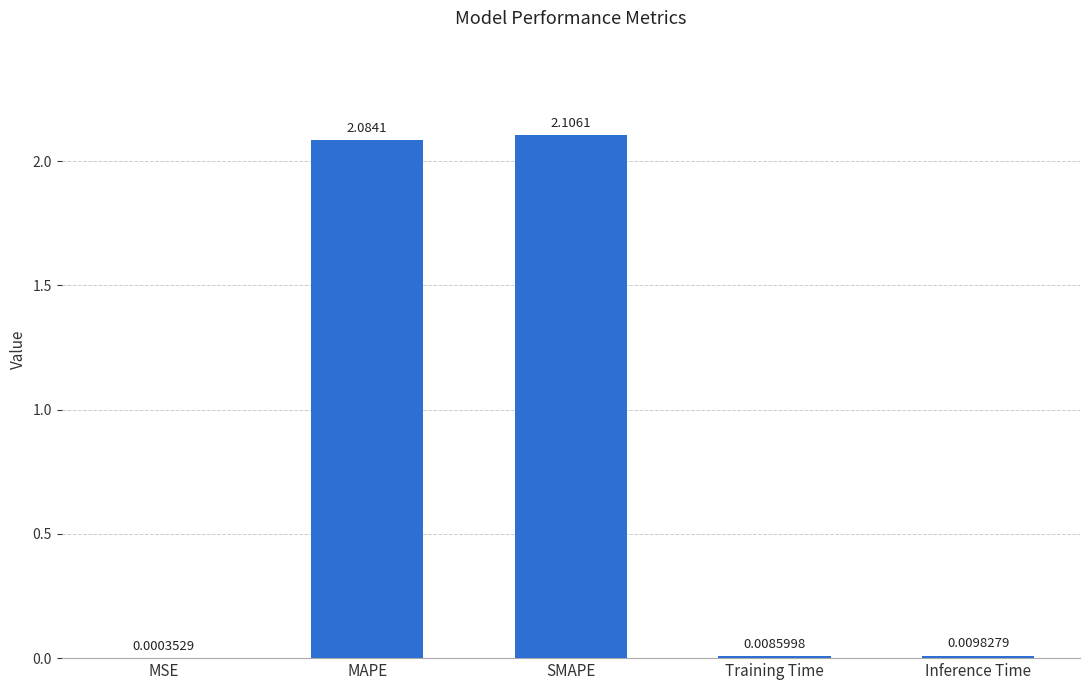

Where is the data nearest to the value 1?

Inference Time